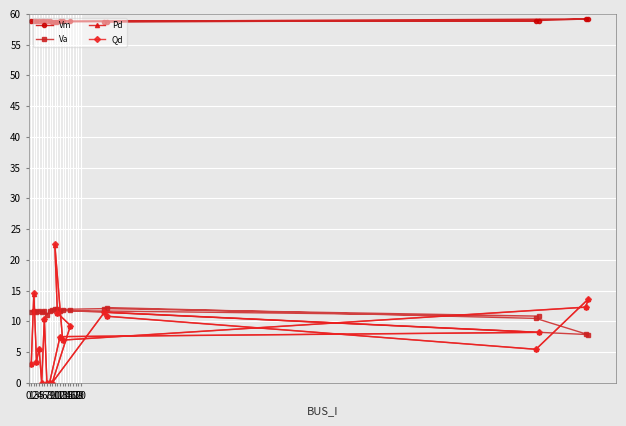

What is the maximum value for Qd?

22.5